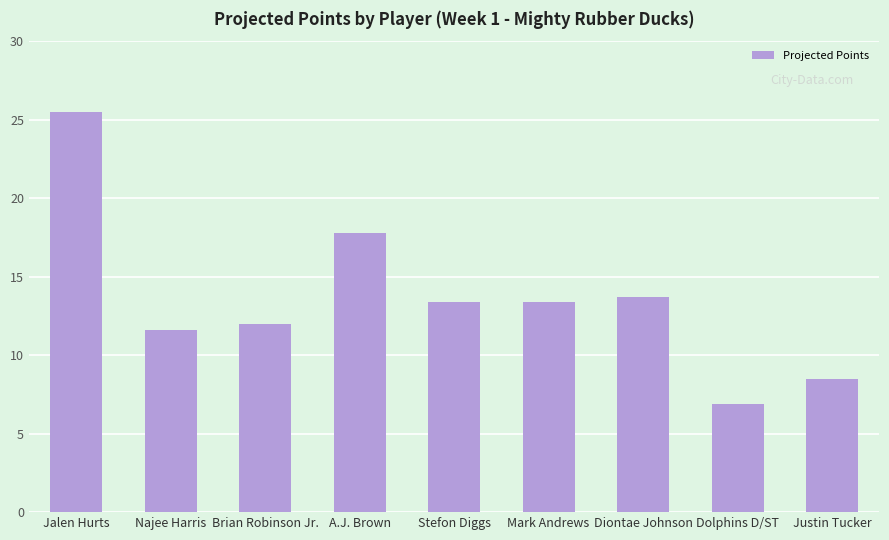

Reading right to left, extract all data points from this chart.

Justin Tucker=8.5	Dolphins D/ST=6.9	Diontae Johnson=13.7	Mark Andrews=13.4	Stefon Diggs=13.4	A.J. Brown=17.8	Brian Robinson Jr.=12.0	Najee Harris=11.6	Jalen Hurts=25.5